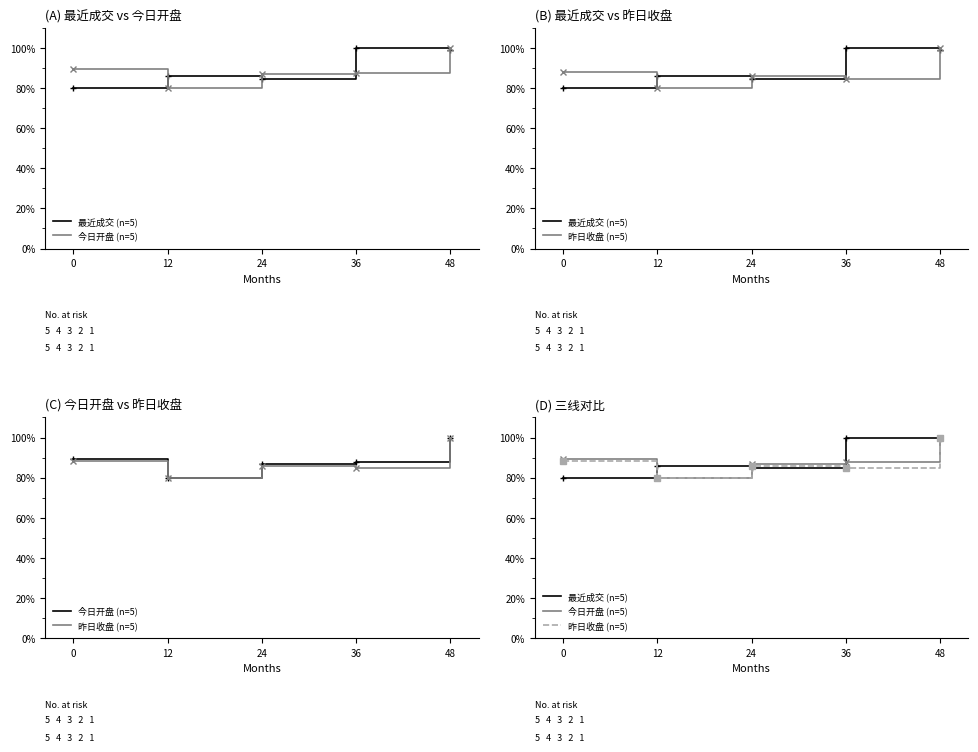

What is the value of the 昨日收盘 (n=5) point at the 2nd from the left?

80.0